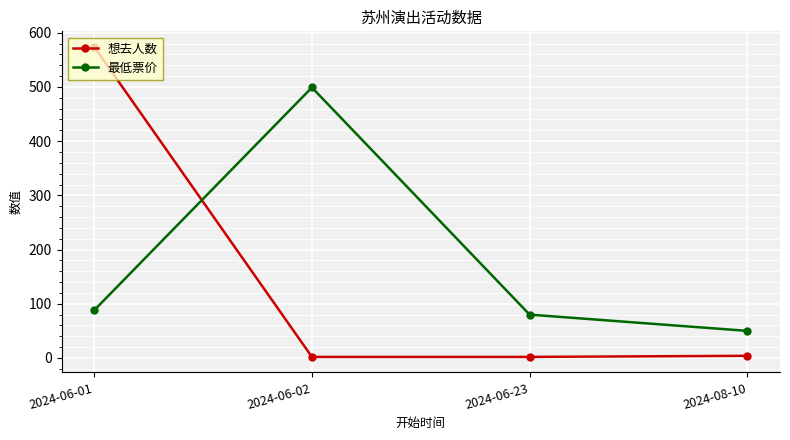

Does the chart have visible grid lines?

Yes